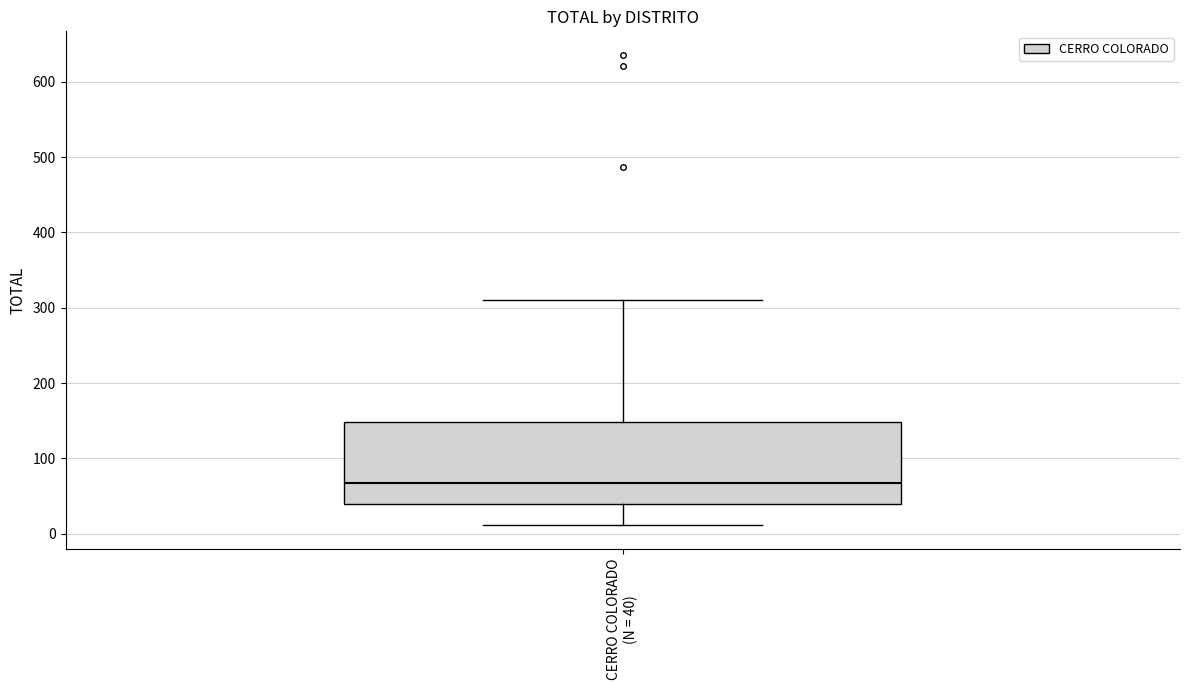

Transcribe this box plot: give where the median line is, the range the box spans, and where the two whiskers end, as read against the y-axis. The values are not printed on the chart, so give them approximately, as read against the axis.

median 70, box 40 to 150, whiskers 10 to 310